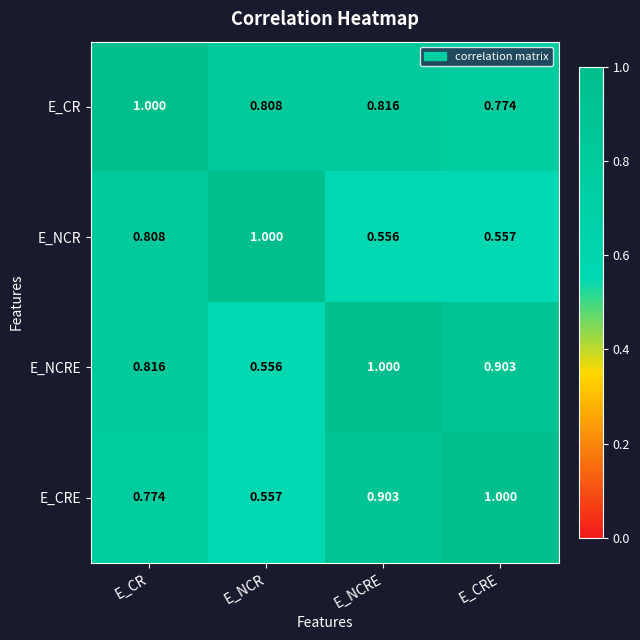

At E_NCRE, list the series in order from smallest to largest.

E_NCR, E_CR, E_CRE, E_NCRE